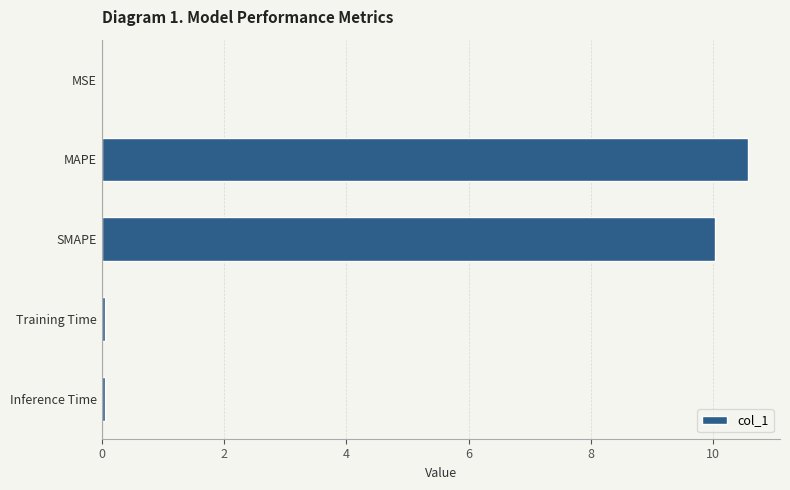

What is the sum of all values?

20.7